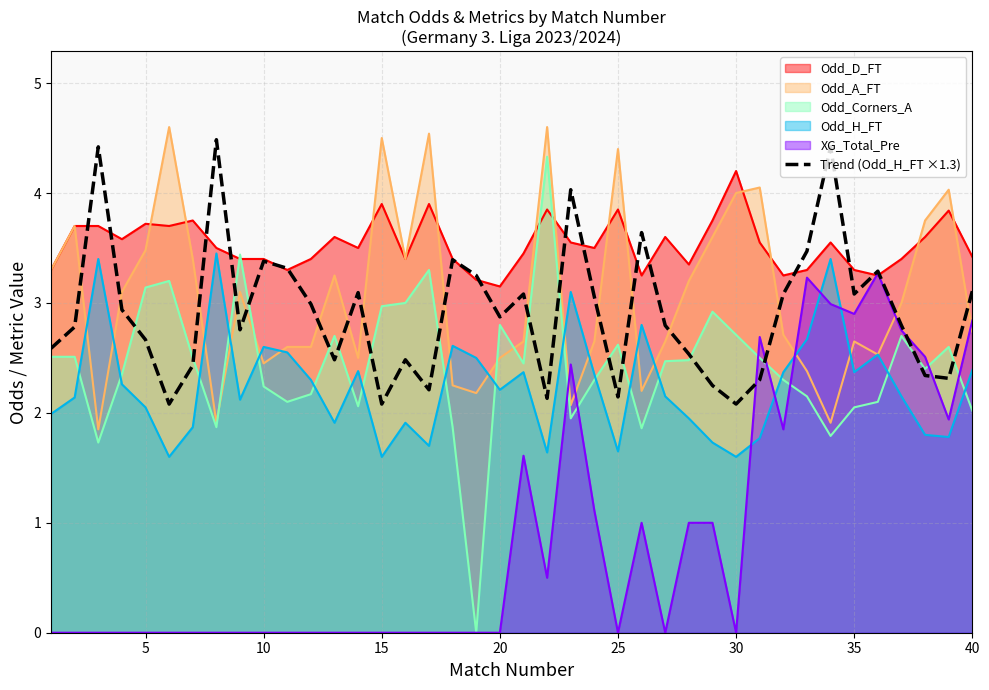

What is the highest value of the Odd_A_FT series?

4.6